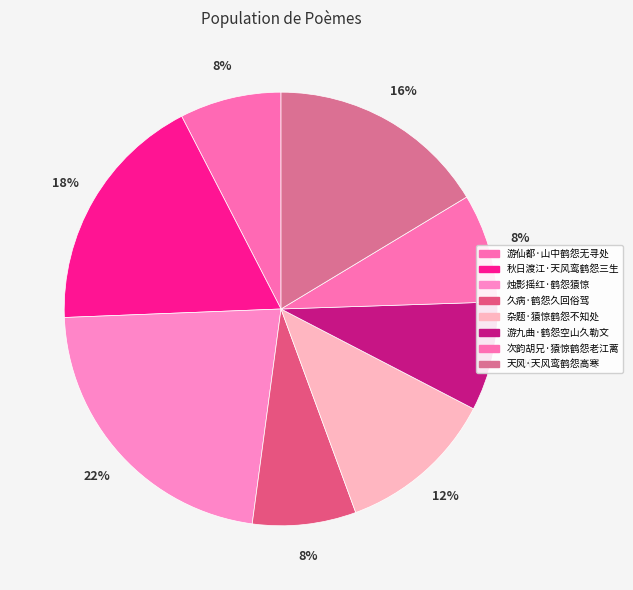

What percentage is the 天风·天风鸾鹤怨高寒 slice, to the nearest percent?

16%